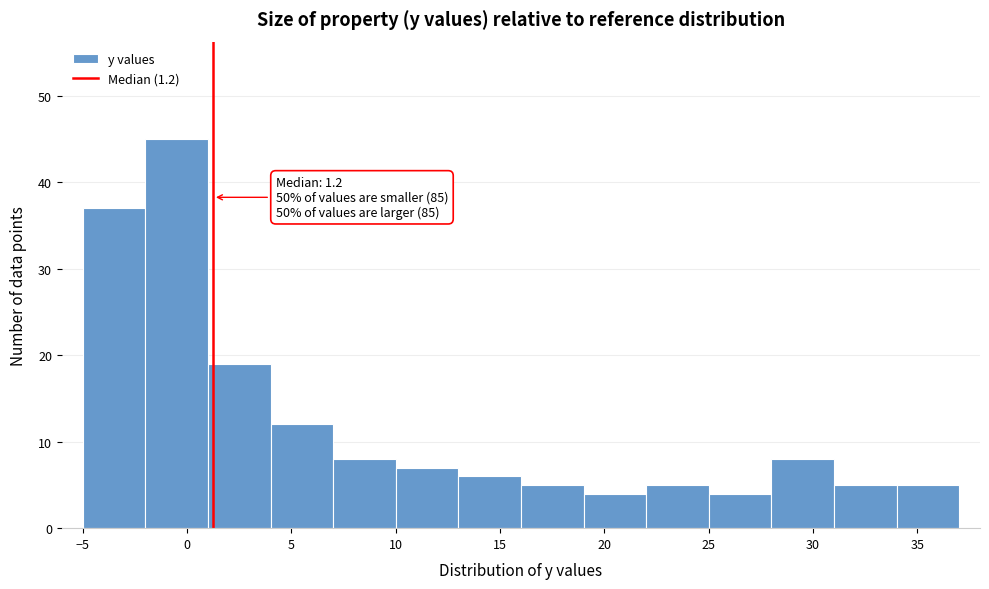

Which range on the x-axis has the tallest bar?

-2 to 1